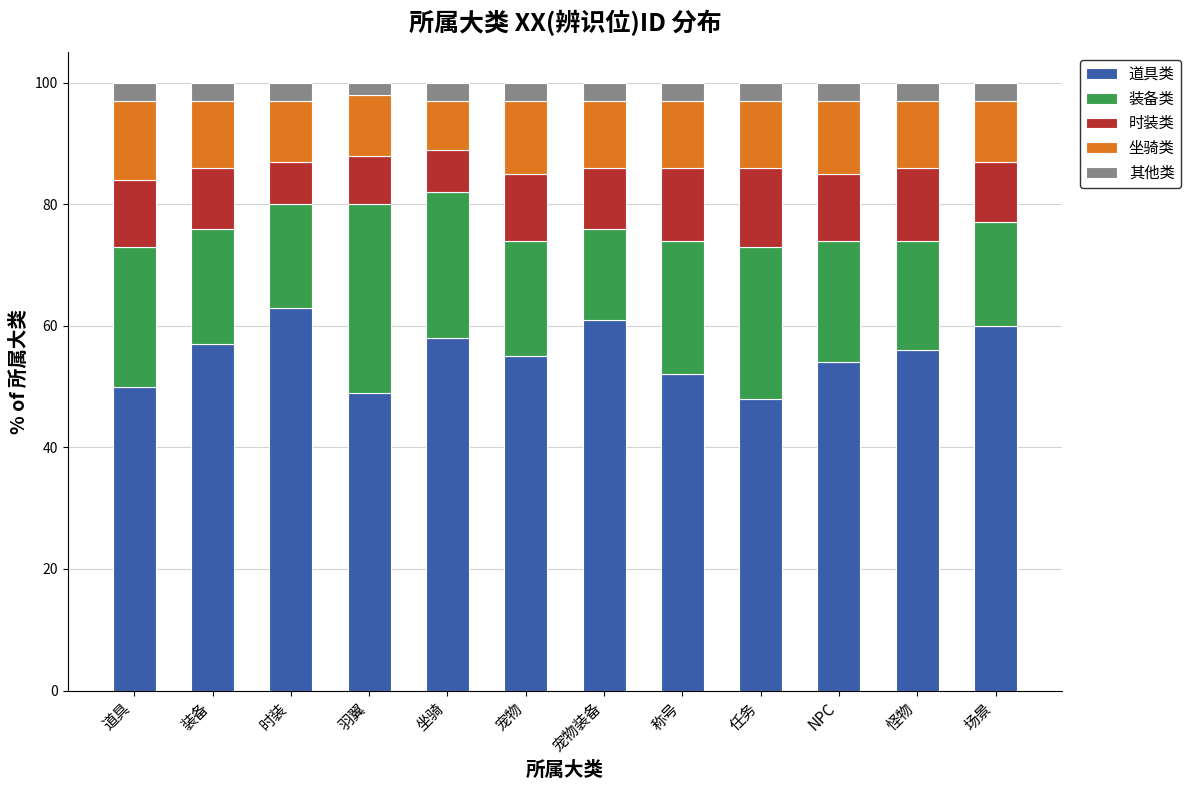

What is the total value across all series at 装备?

100.0